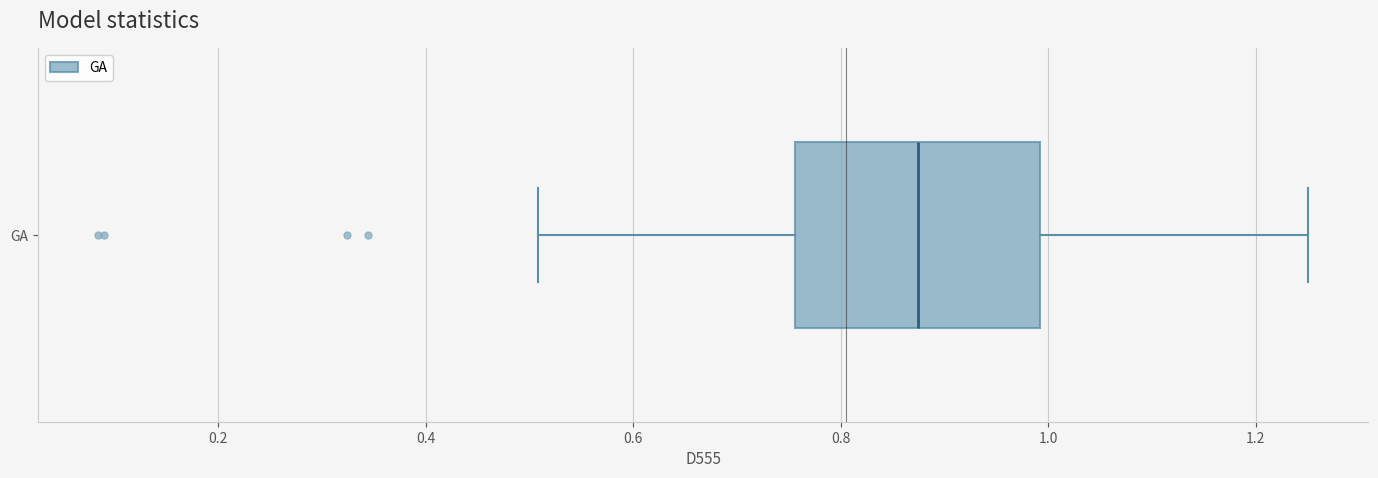

Where is the right edge of the box for GA on the x-axis? The values are not printed on the chart, so give them approximately, as read against the axis.

1.00